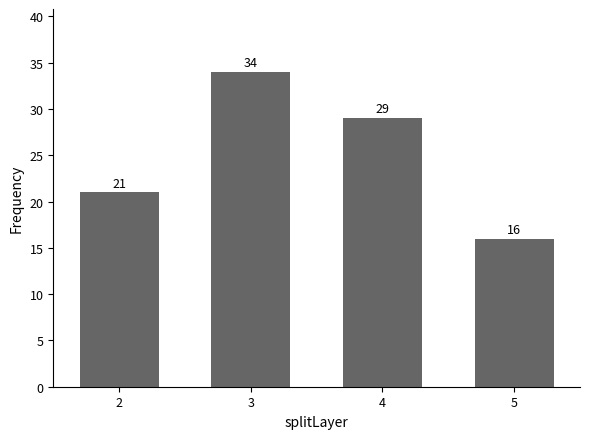

Reading left to right, what are all the values shown in this chart?

2=21	3=34	4=29	5=16